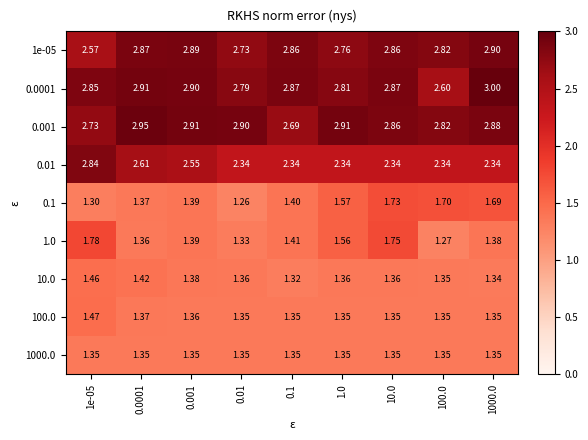

Reading left to right, transcribe all the data shown in this chart.

1e-05: 1e-05=2.6	0.0001=2.9	0.001=2.9	0.01=2.7	0.1=2.9	1.0=2.8	10.0=2.9	100.0=2.8	1000.0=2.9
0.0001: 1e-05=2.9	0.0001=2.9	0.001=2.9	0.01=2.8	0.1=2.9	1.0=2.8	10.0=2.9	100.0=2.6	1000.0=3.0
0.001: 1e-05=2.7	0.0001=3.0	0.001=2.9	0.01=2.9	0.1=2.7	1.0=2.9	10.0=2.9	100.0=2.8	1000.0=2.9
0.01: 1e-05=2.8	0.0001=2.6	0.001=2.5	0.01=2.3	0.1=2.3	1.0=2.3	10.0=2.3	100.0=2.3	1000.0=2.3
0.1: 1e-05=1.3	0.0001=1.4	0.001=1.4	0.01=1.3	0.1=1.4	1.0=1.6	10.0=1.7	100.0=1.7	1000.0=1.7
1.0: 1e-05=1.8	0.0001=1.4	0.001=1.4	0.01=1.3	0.1=1.4	1.0=1.6	10.0=1.8	100.0=1.3	1000.0=1.4
10.0: 1e-05=1.5	0.0001=1.4	0.001=1.4	0.01=1.4	0.1=1.3	1.0=1.4	10.0=1.4	100.0=1.4	1000.0=1.3
100.0: 1e-05=1.5	0.0001=1.4	0.001=1.4	0.01=1.4	0.1=1.4	1.0=1.4	10.0=1.4	100.0=1.4	1000.0=1.4
1000.0: 1e-05=1.4	0.0001=1.4	0.001=1.4	0.01=1.4	0.1=1.4	1.0=1.4	10.0=1.4	100.0=1.4	1000.0=1.4